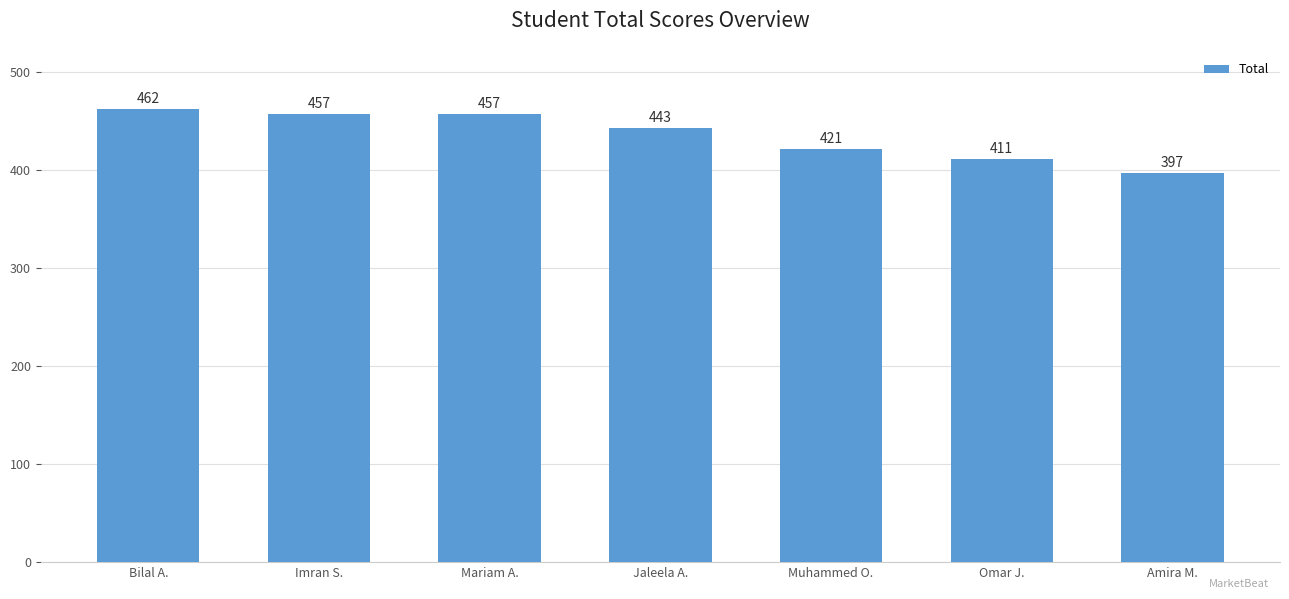

Approximately how many times larger is the value at Mariam A. compared to Bilal A.?

1.0